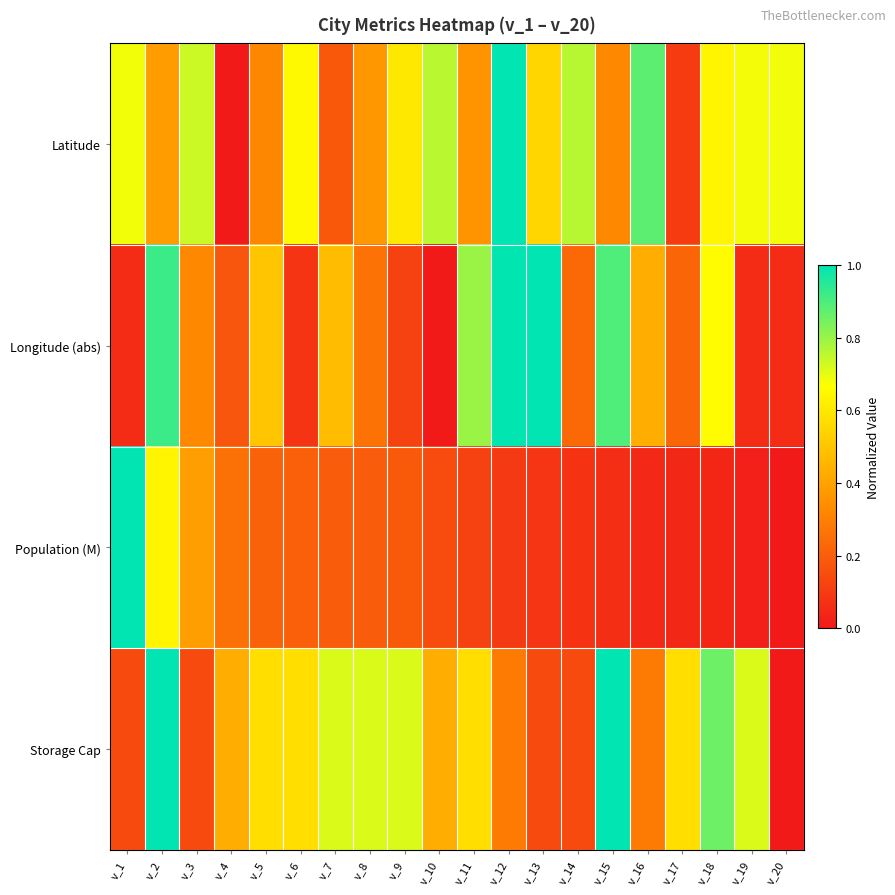

Reading right to left, list all the values displayed in this chart.

Latitude: v_20=0.7	v_19=0.7	v_18=0.6	v_17=0.1	v_16=0.9	v_15=0.3	v_14=0.8	v_13=0.5	v_12=1.0	v_11=0.4	v_10=0.8	v_9=0.6	v_8=0.4	v_7=0.2	v_6=0.7	v_5=0.3	v_4=0.0	v_3=0.7	v_2=0.4	v_1=0.7
Longitude (abs): v_20=0.1	v_19=0.1	v_18=0.7	v_17=0.2	v_16=0.4	v_15=0.9	v_14=0.2	v_13=1.0	v_12=1.0	v_11=0.8	v_10=0.0	v_9=0.1	v_8=0.3	v_7=0.5	v_6=0.1	v_5=0.5	v_4=0.2	v_3=0.3	v_2=0.9	v_1=0.1
Population (M): v_20=0.0	v_19=0.0	v_18=0.0	v_17=0.0	v_16=0.0	v_15=0.1	v_14=0.1	v_13=0.1	v_12=0.1	v_11=0.1	v_10=0.1	v_9=0.2	v_8=0.2	v_7=0.2	v_6=0.2	v_5=0.2	v_4=0.3	v_3=0.4	v_2=0.6	v_1=1.0
Storage Cap: v_20=0.0	v_19=0.7	v_18=0.9	v_17=0.6	v_16=0.3	v_15=1.0	v_14=0.1	v_13=0.1	v_12=0.3	v_11=0.6	v_10=0.4	v_9=0.7	v_8=0.7	v_7=0.7	v_6=0.6	v_5=0.6	v_4=0.4	v_3=0.1	v_2=1.0	v_1=0.1